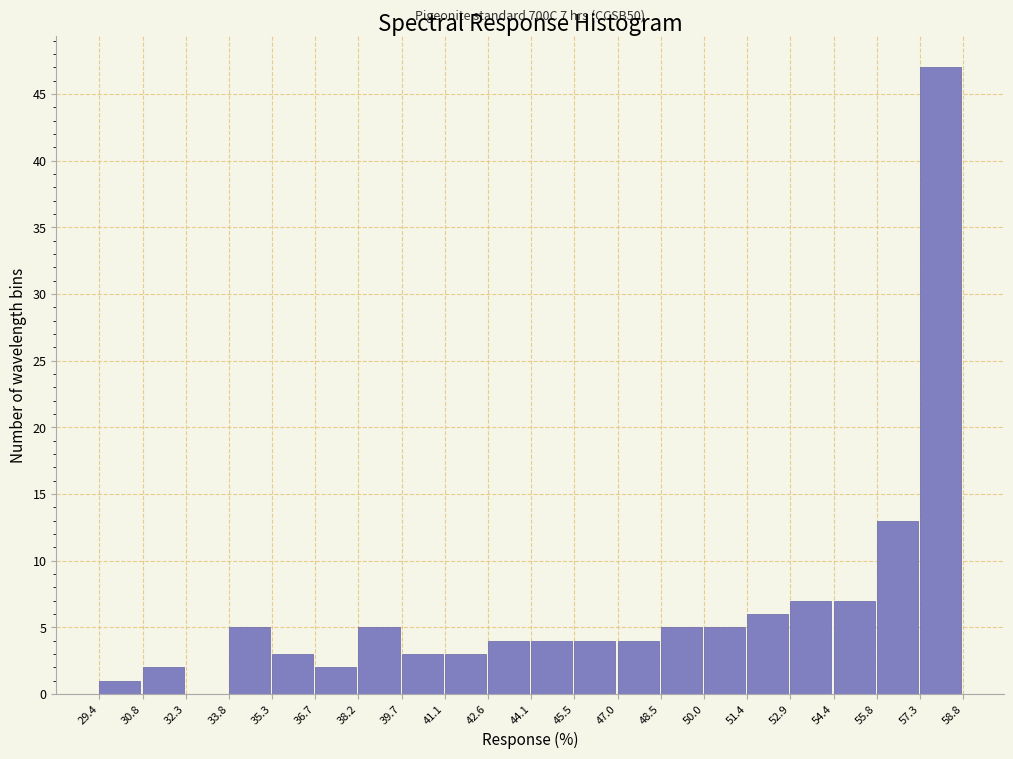

Which range on the x-axis has the tallest bar?

57.3 to 58.8